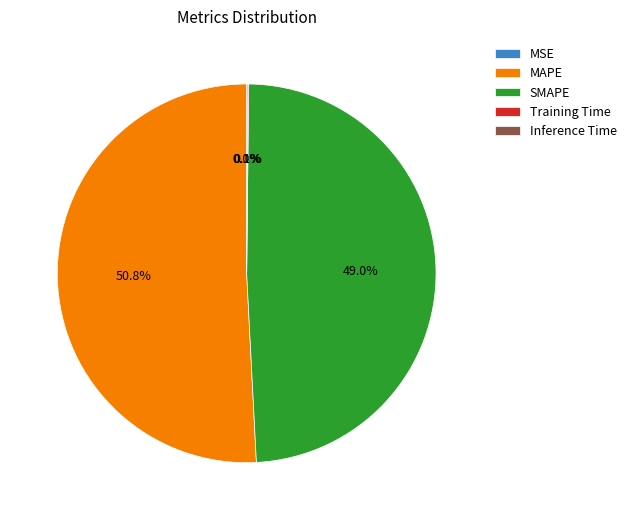

Which slice is the largest?

MAPE